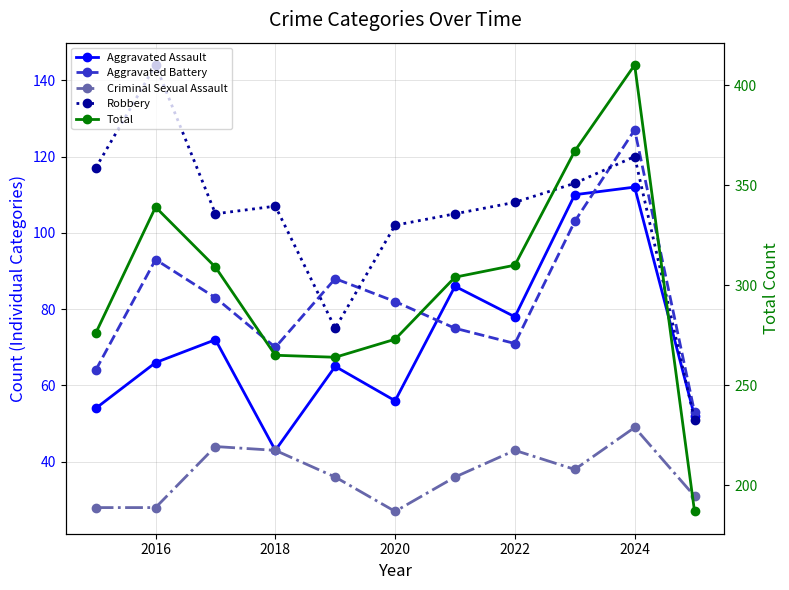

Reading left to right, what are all the values shown in this chart?

Aggravated Assault: 54	66	72	43	65	56	86	78	110	112	52
Aggravated Battery: 64	93	83	70	88	82	75	71	103	127	53
Criminal Sexual Assault: 28	28	44	43	36	27	36	43	38	49	31
Robbery: 117	144	105	107	75	102	105	108	113	120	51
Total: 276	339	309	265	264	273	304	310	367	410	187